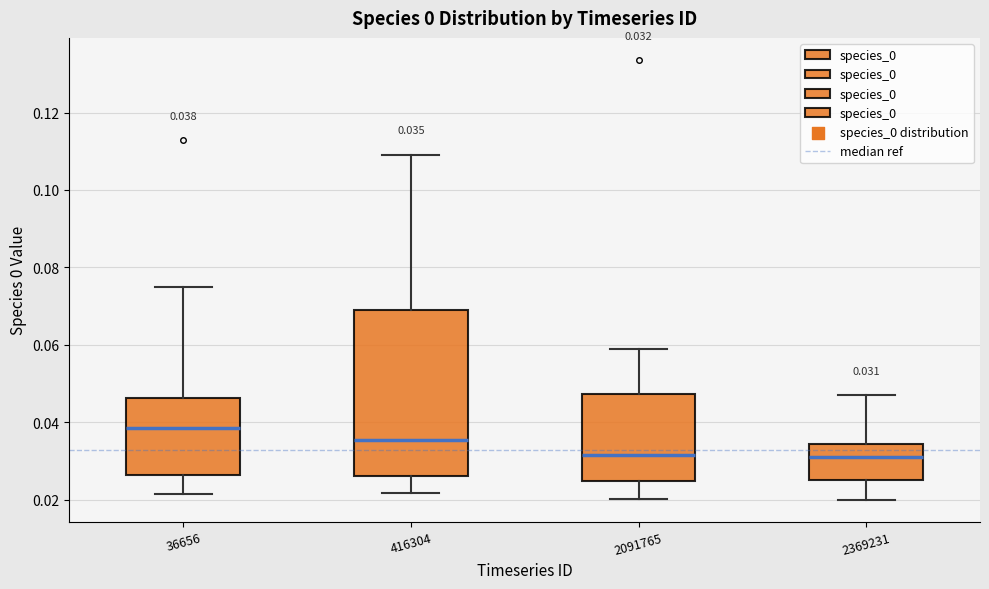

Comparing the boxes themselves (not the whiskers), which one is the tallest?

416304